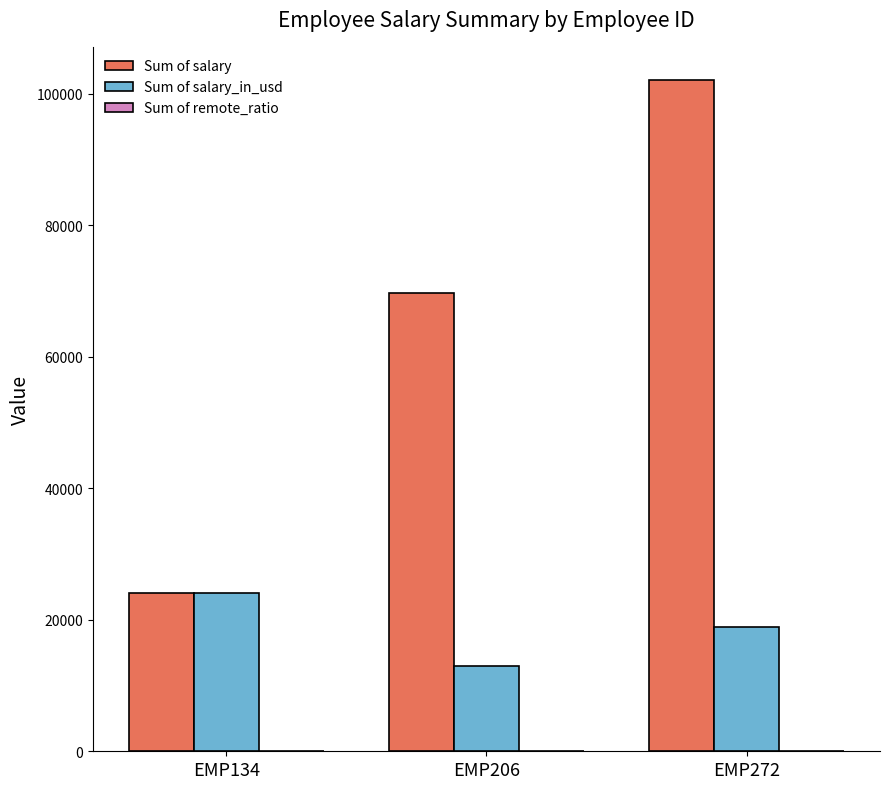

The value of Sum of salary at EMP272 is 63028. True or false?

False